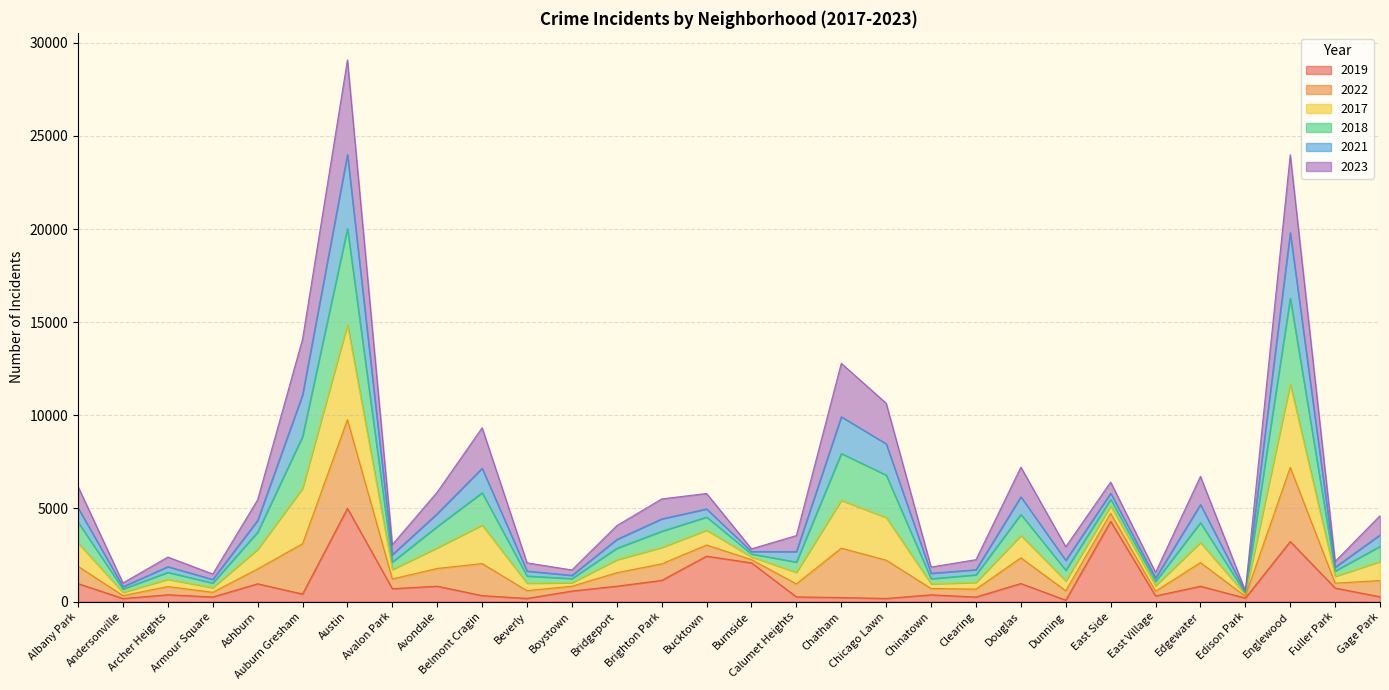

True or false: 2022 has more than 1 points higher than both neighbors.

True